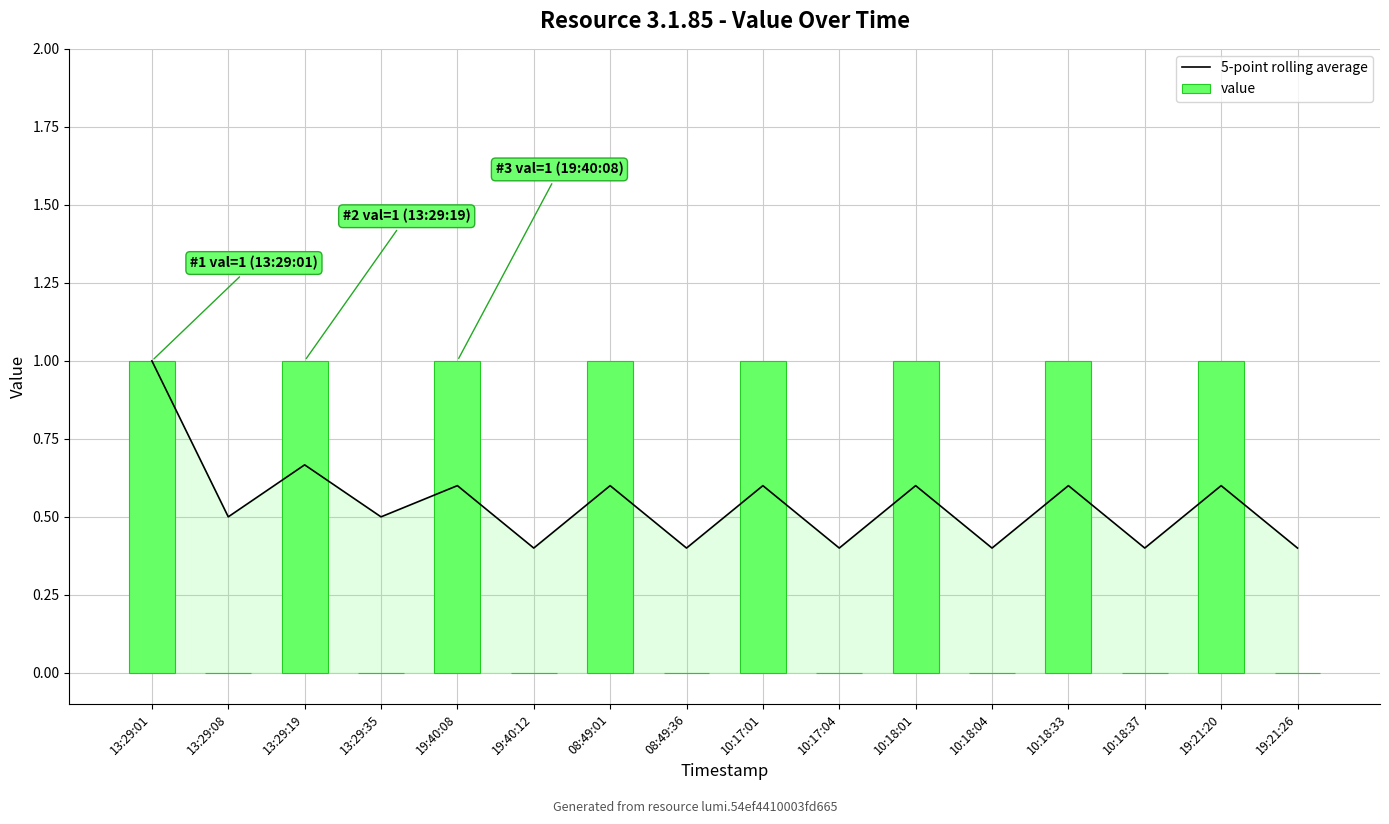

The 5-point rolling average series shows 0.4 at 10:18:37. True or false?

True